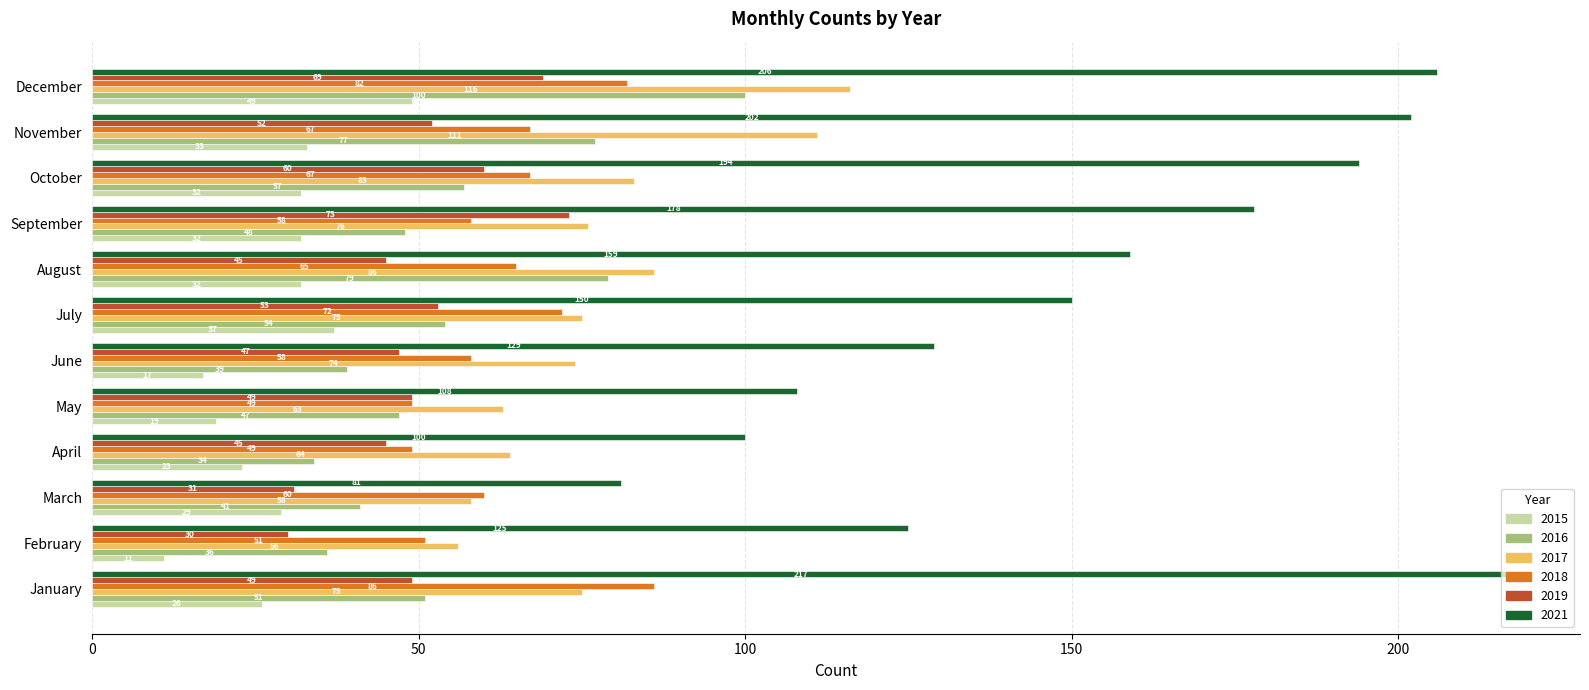

Rank the series at January from highest to lowest value.

2021, 2018, 2017, 2016, 2019, 2015